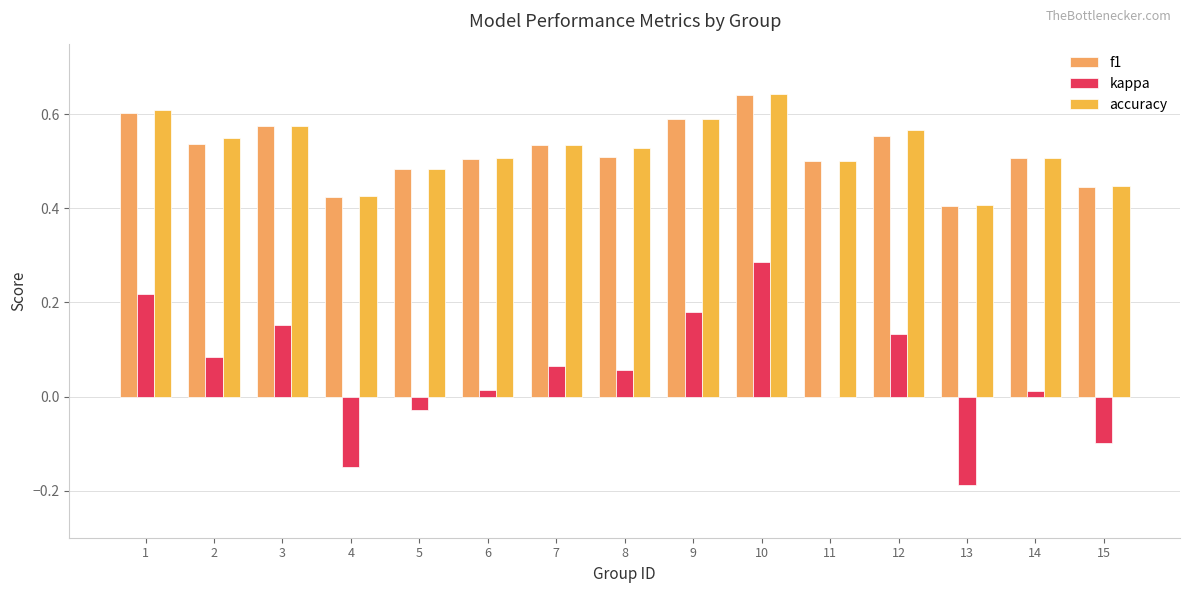

What is the value of the f1 bar at the 15th from the left?

0.4